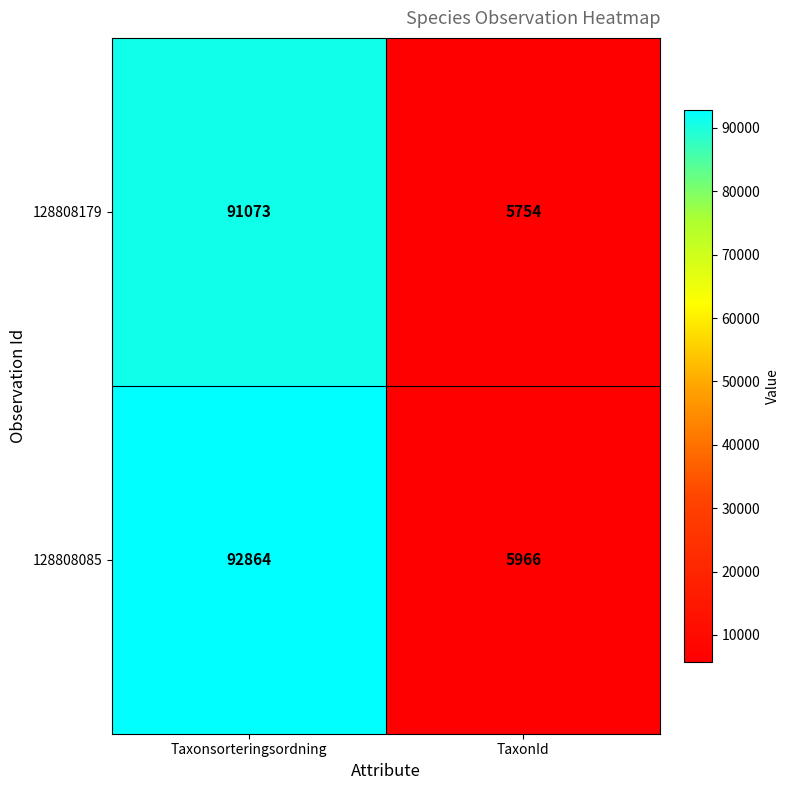

Reading right to left, transcribe all the data shown in this chart.

128808179: TaxonId=5754	Taxonsorteringsordning=91073
128808085: TaxonId=5966	Taxonsorteringsordning=92864